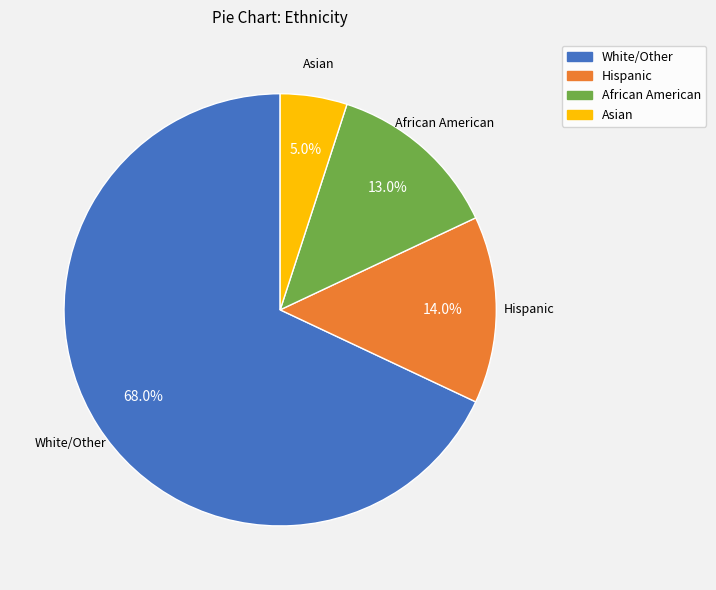

Is it true that African American is 13% of the pie?

True